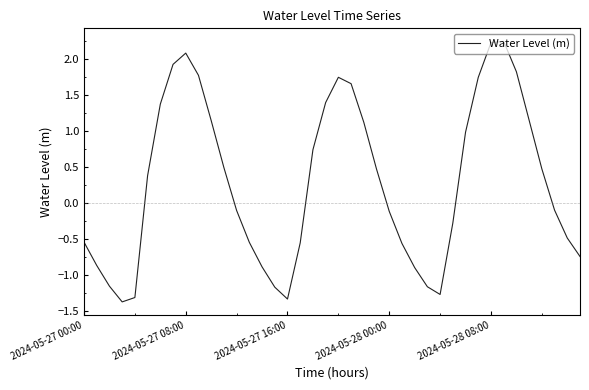

What is the minimum value shown in the chart?

-1.4